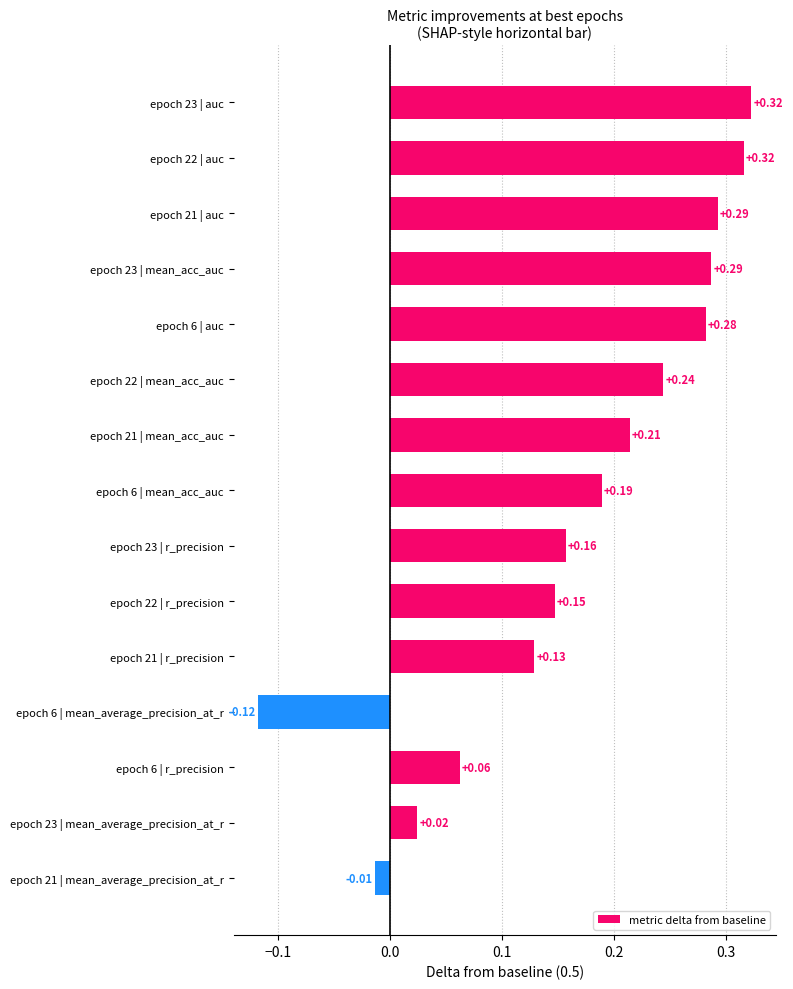

What is the sum of all values?

2.5